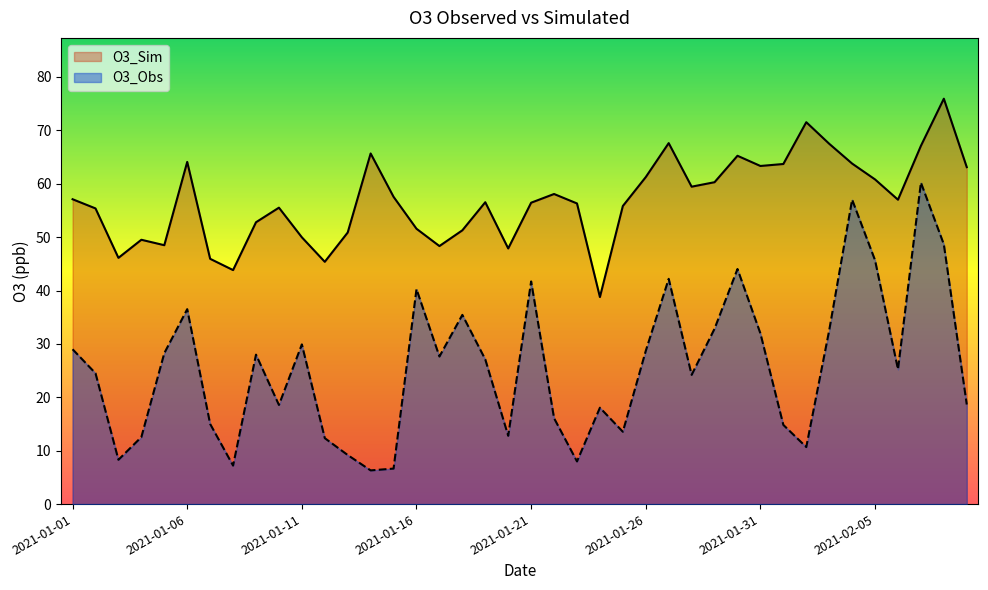

At which label is O3_Obs closest to 33?

2021-01-29